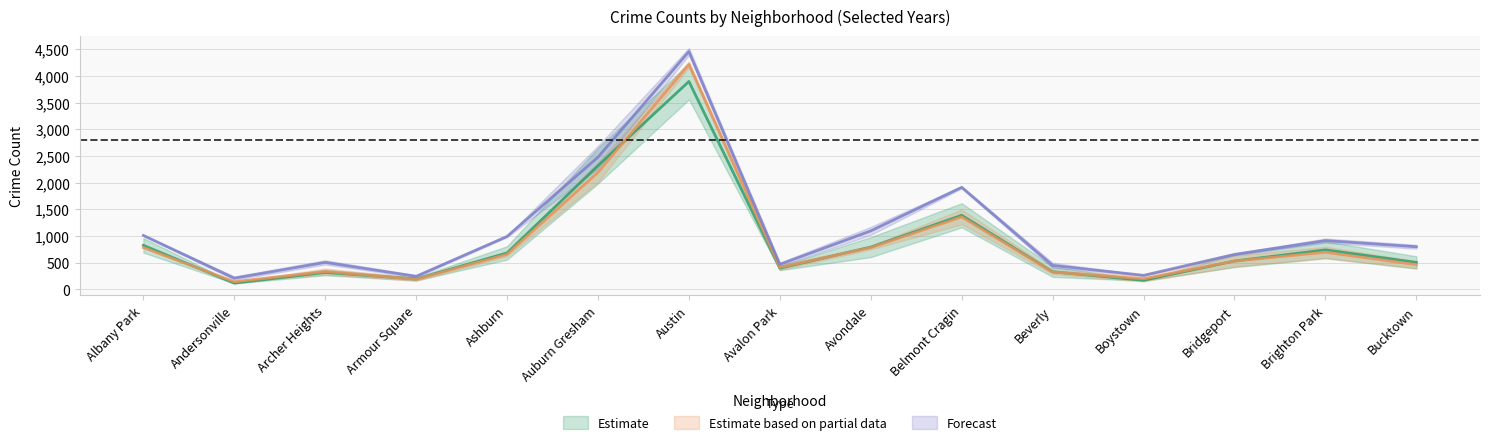

True or false: 2020 has more than 1 interior local peaks.

True